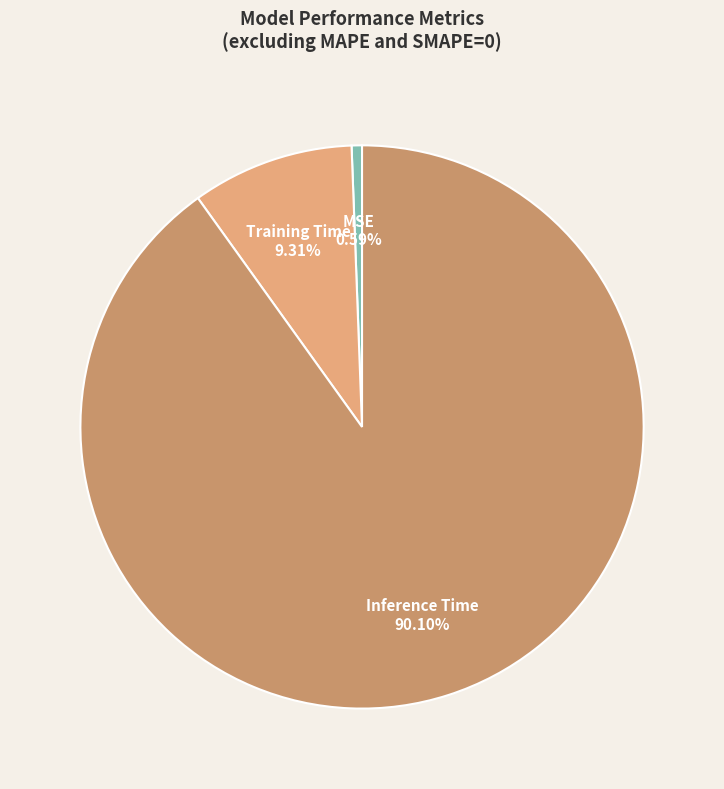

Which has a higher value, Inference Time or Training Time?

Inference Time